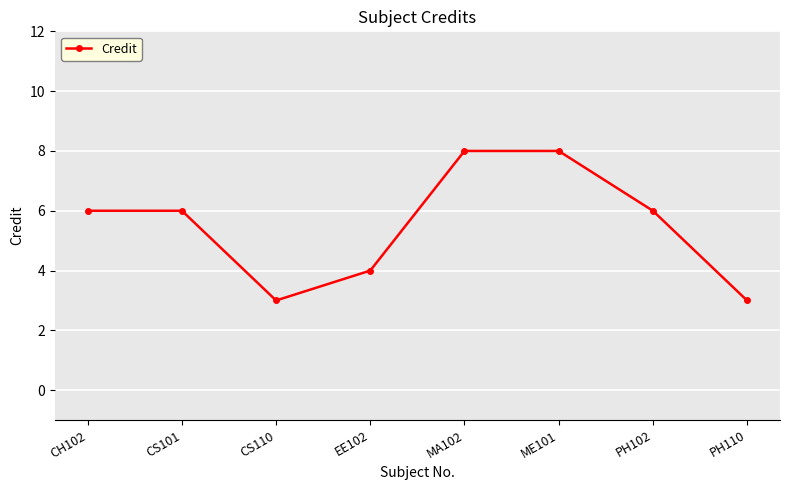

How many values are between 4 and 8?

6